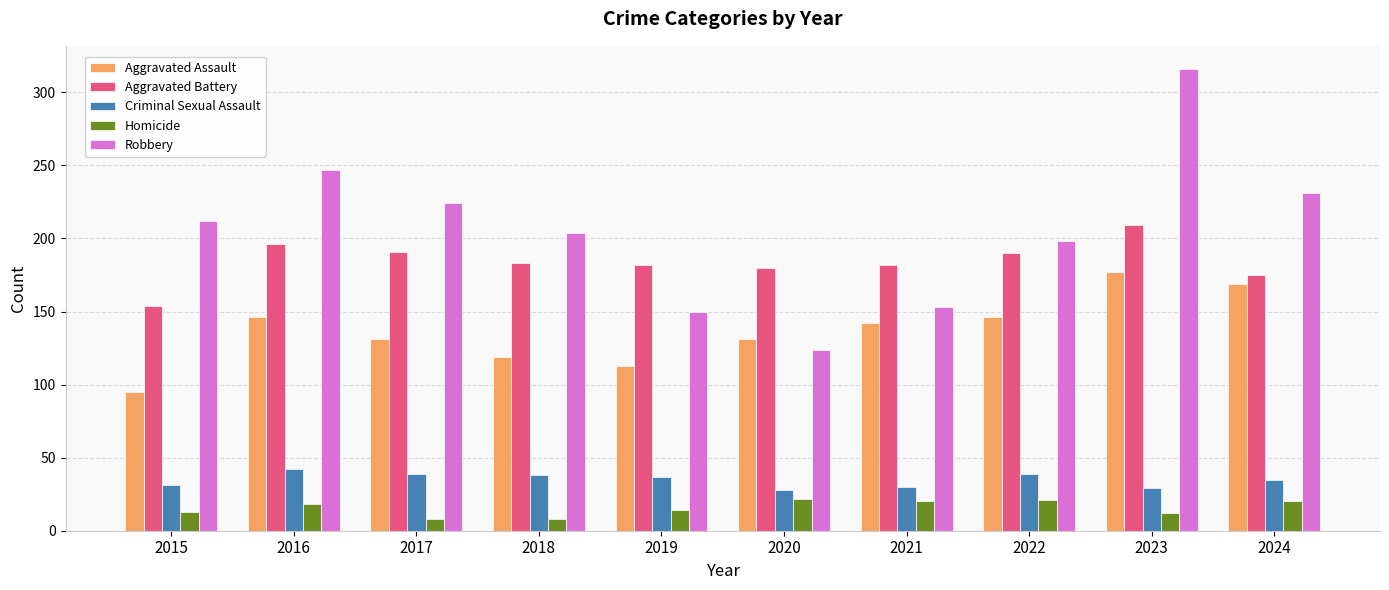

How many series are shown in this chart?

5